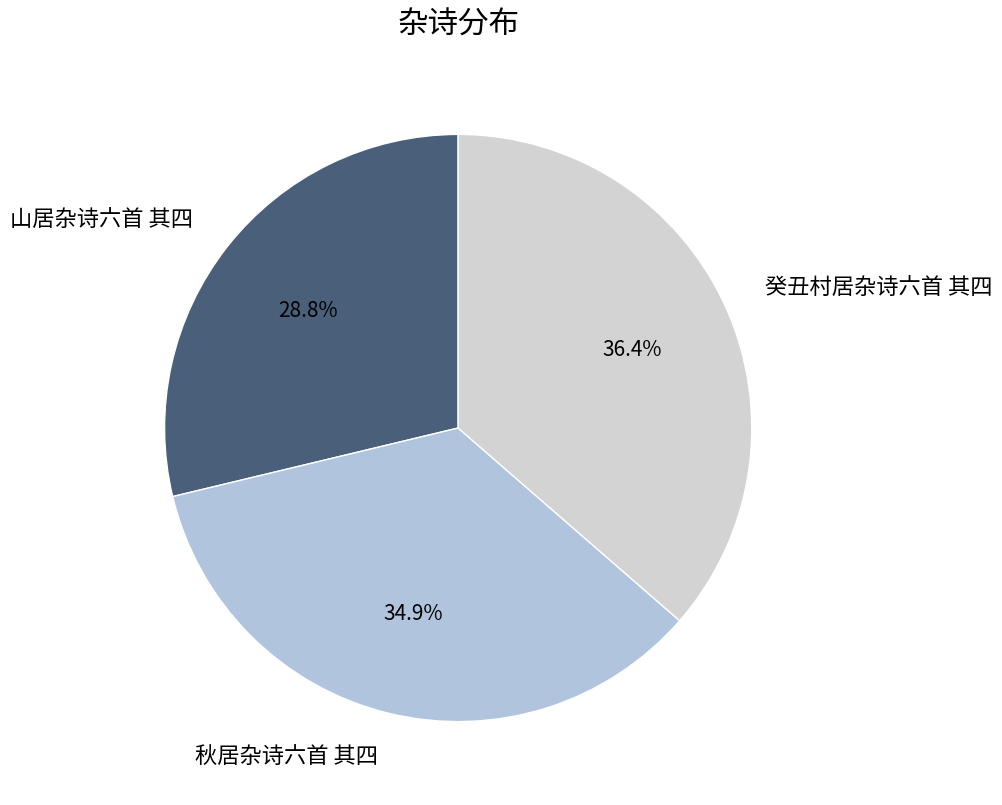

The 山居杂诗六首 其四 slice represents 18% of the pie. True or false?

False